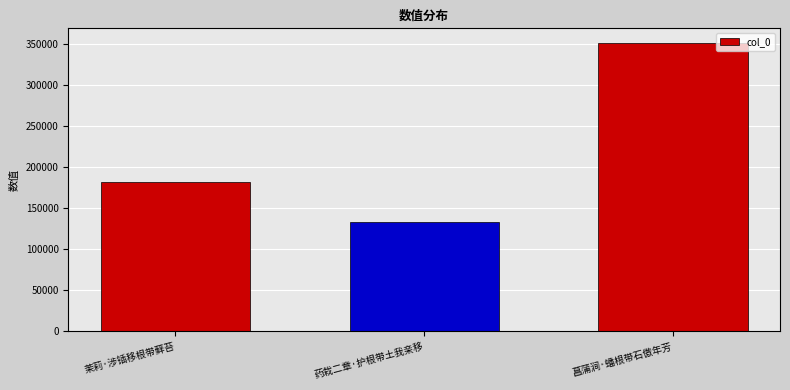

Reading left to right, transcribe all the data shown in this chart.

茉莉·涉锸移根带藓苔=181811	药栽二章·护根带土我亲移=133721	菖蒲涧·蟠根带石傲年芳=351558